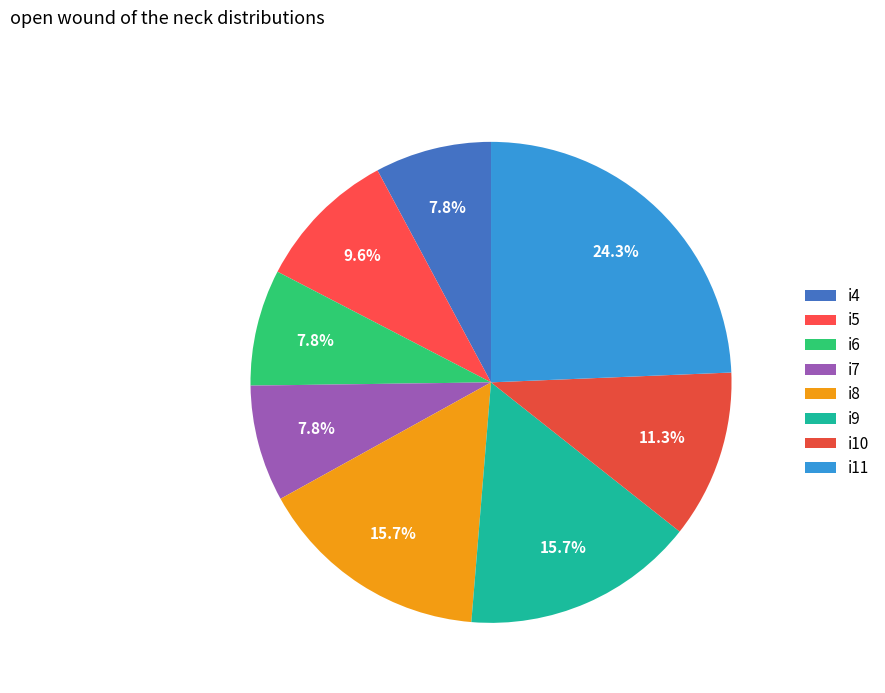

What percentage is NOT represented by i9?

84.3%